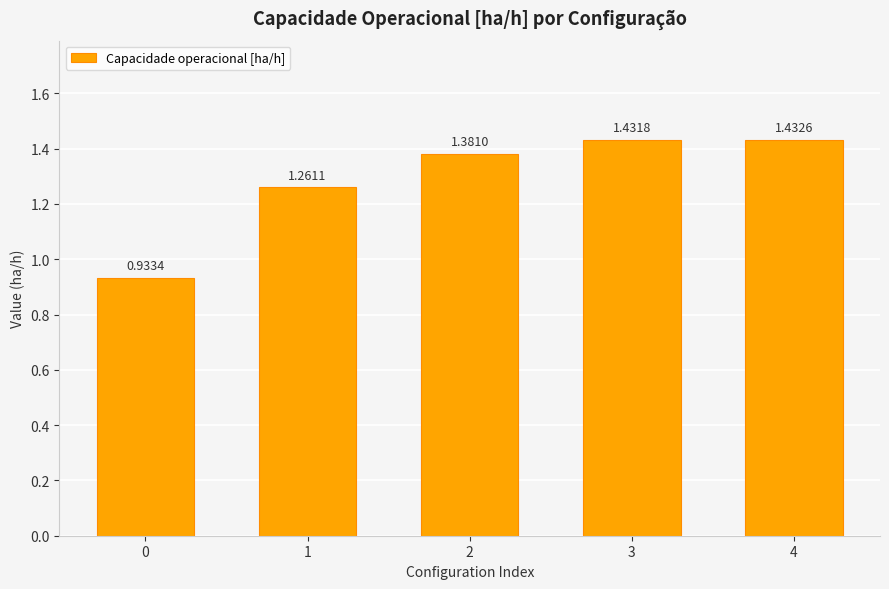

At which label does the data first exceed 1?

1